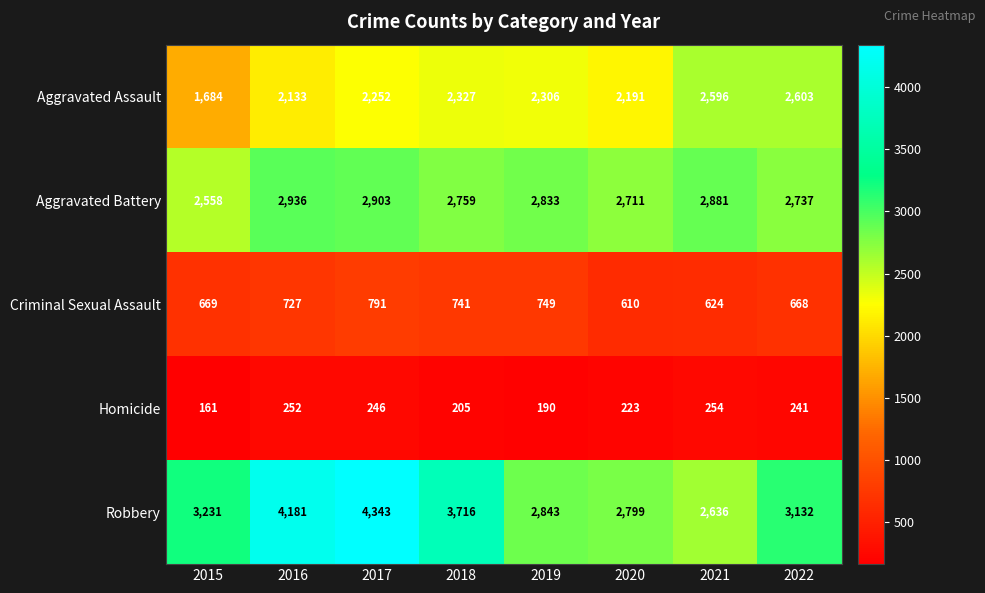

Which label corresponds to the largest value in the chart?

2017